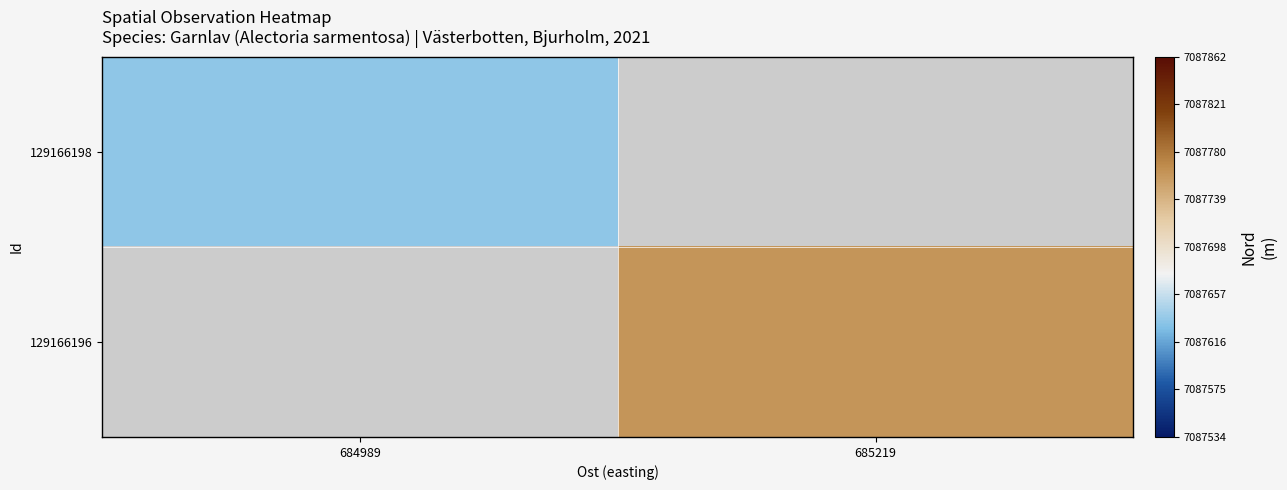

List the series in order of their peak value, lowest first.

129166198, 129166196